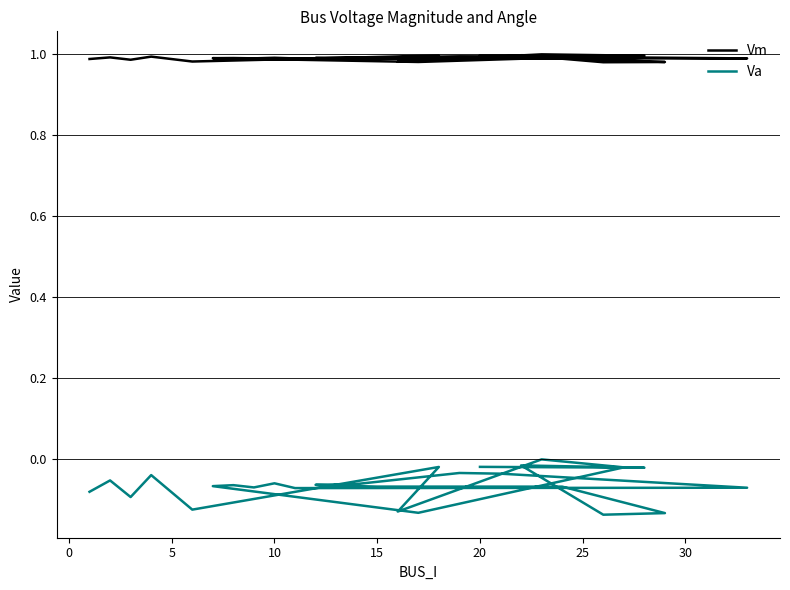

How many series are shown in this chart?

2